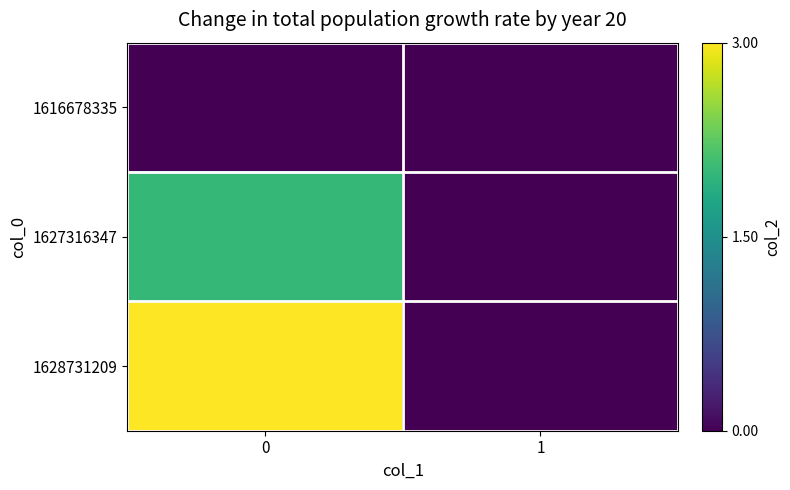

Reading left to right, transcribe all the data shown in this chart.

1616678335: 0=0	1=0
1627316347: 0=2	1=0
1628731209: 0=3	1=0